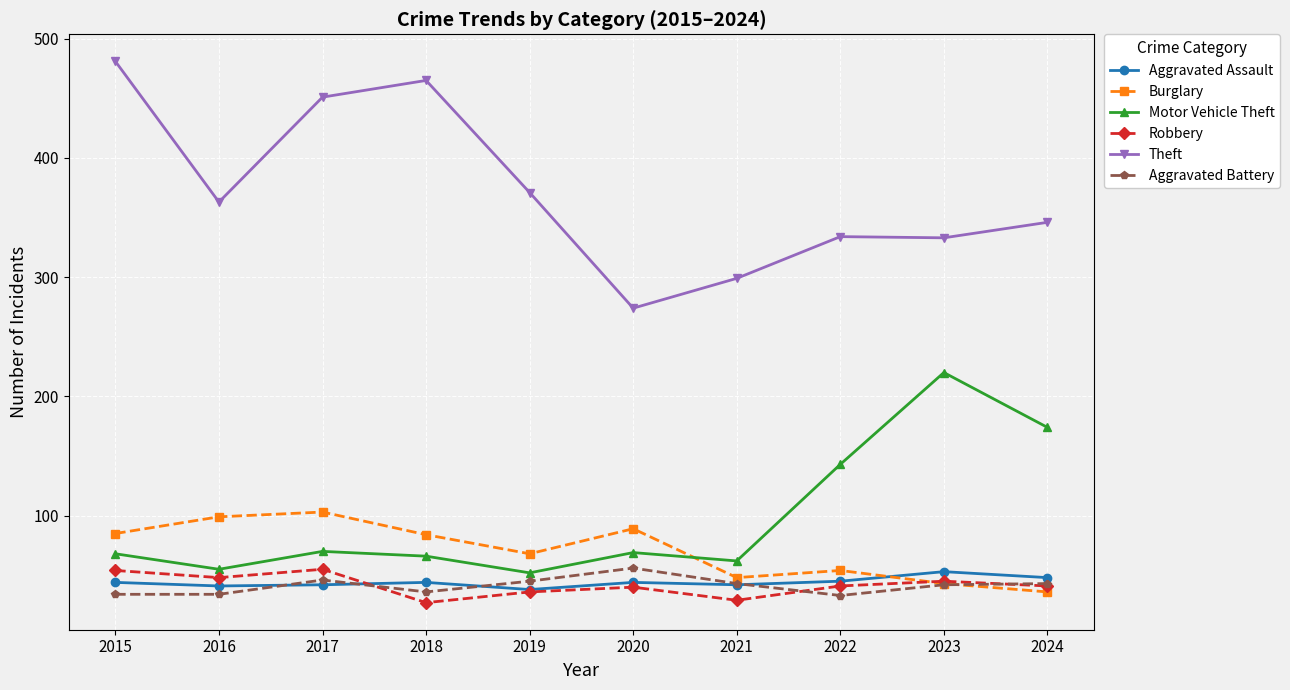

Where do Aggravated Assault and Robbery first cross each other?

2017 and 2018